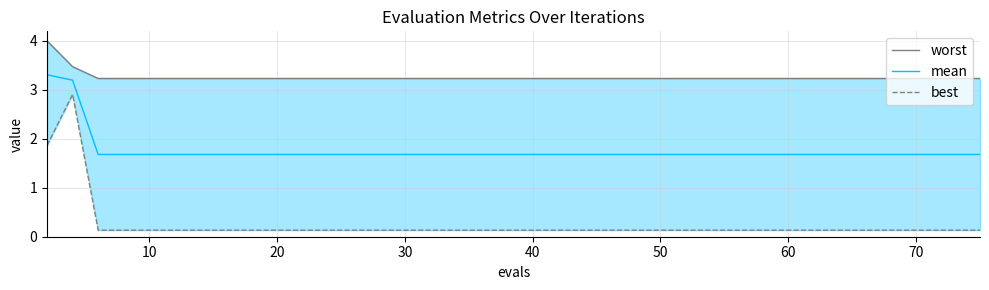

What is the highest value of the mean series?

3.3